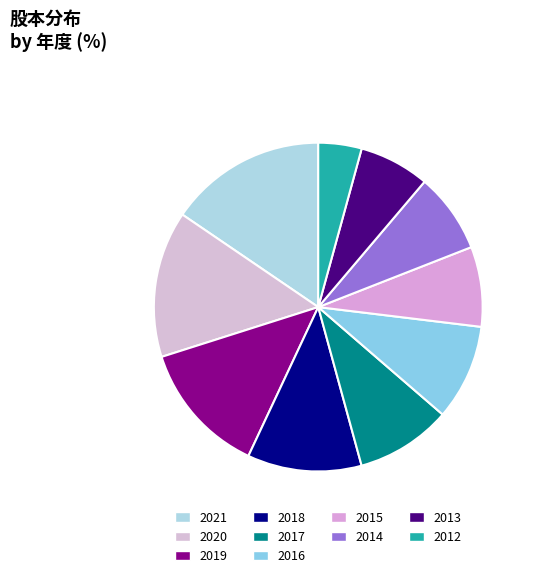

How many slices are in this pie chart?

10